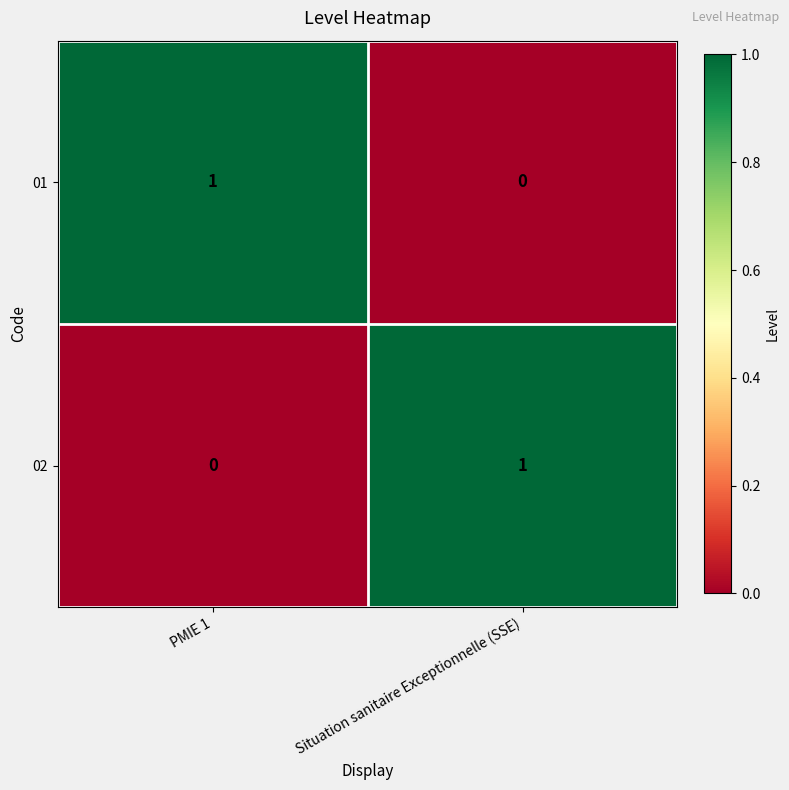

At which label does 02 reach its minimum?

PMIE 1